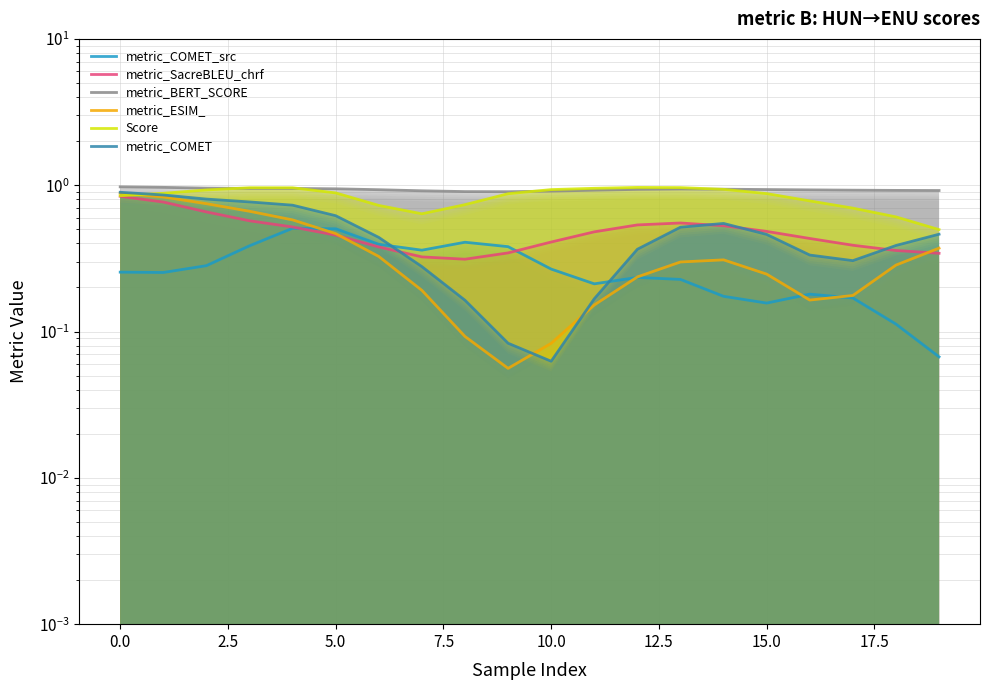

How many interior local valleys does the metric_COMET_src series have?

4